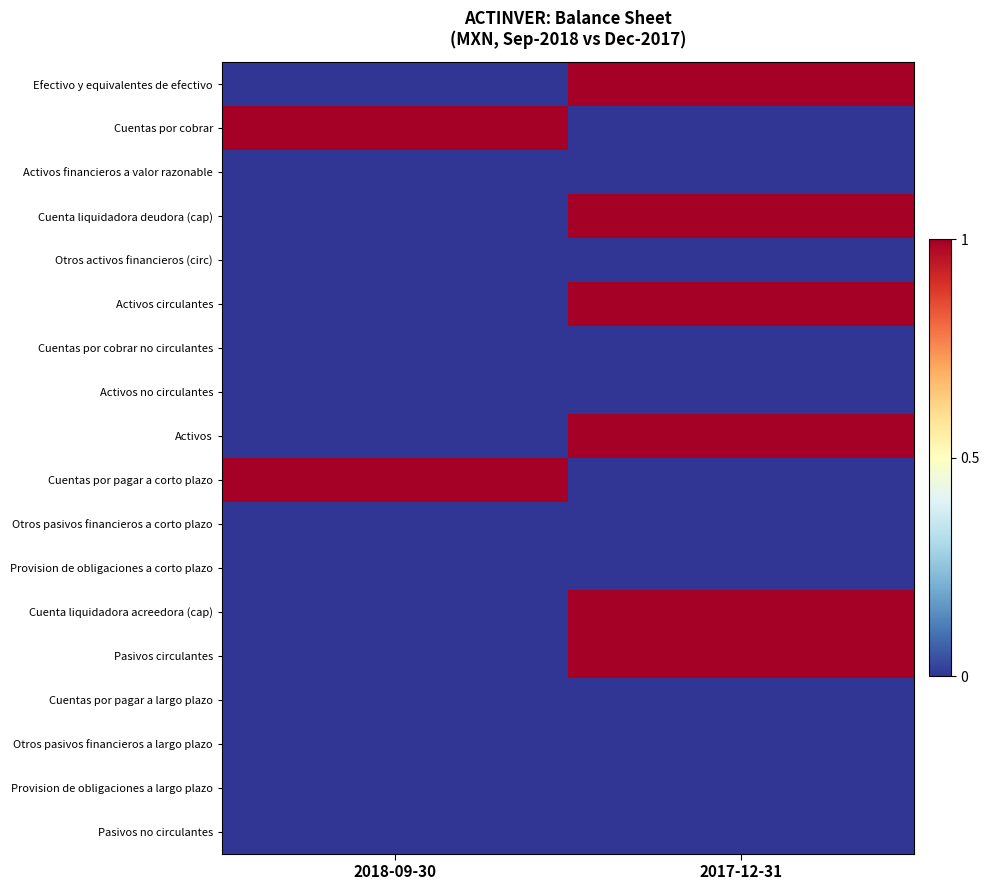

How many series are shown in this chart?

18